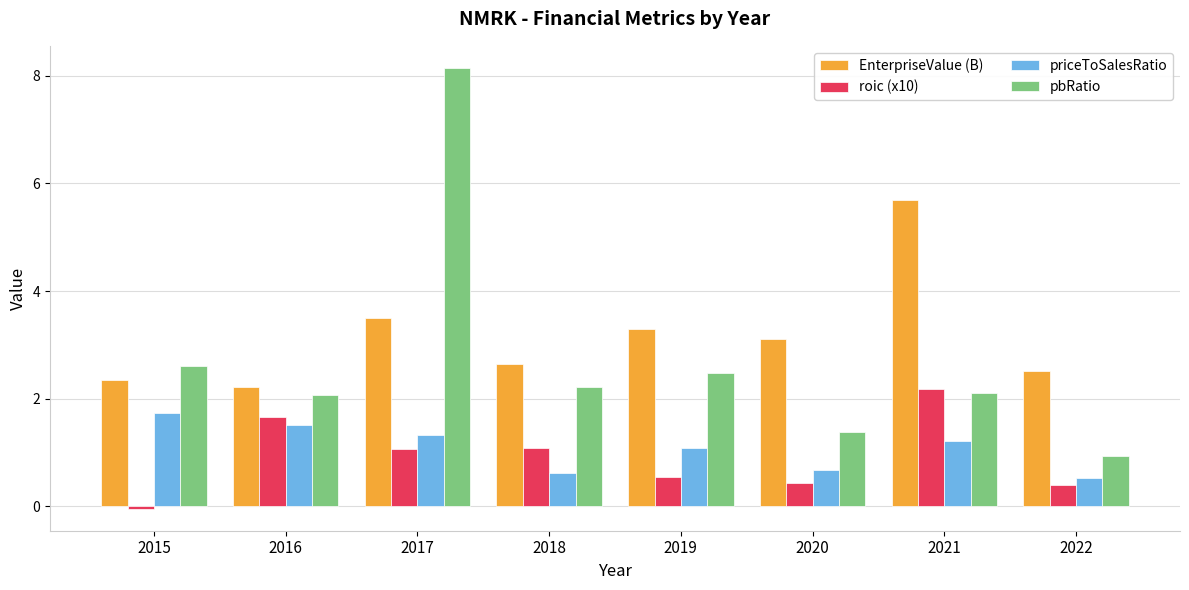

How many groups of bars are there?

8